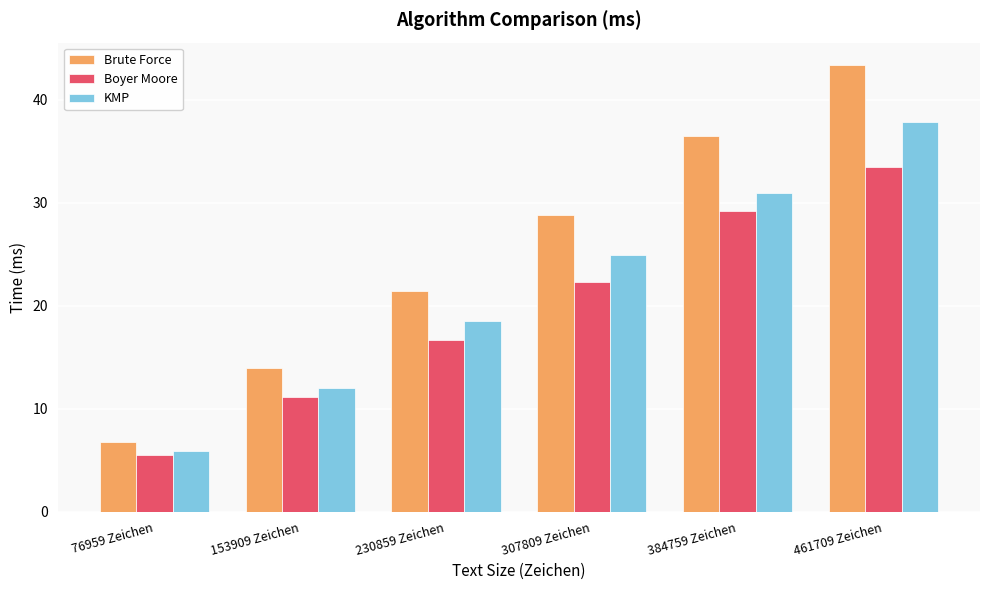

How many distinct data groups are displayed?

3